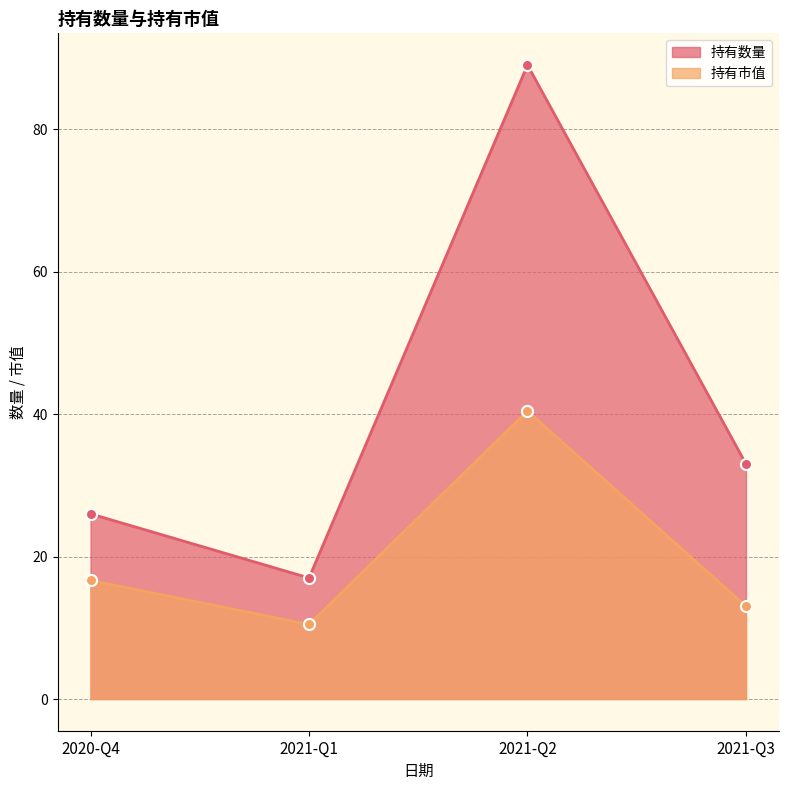

What is the sum of the 持有市值 values at 2021-Q1 and 2020-Q4?

27.1